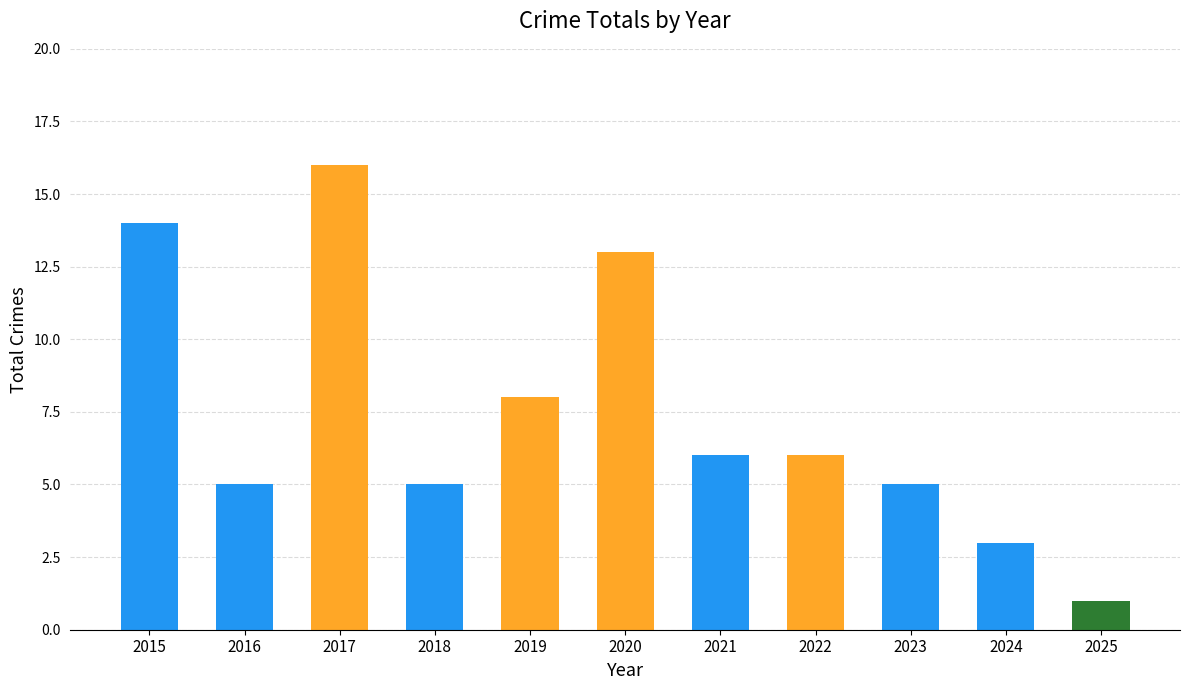

Does the chart contain stacked bars?

No